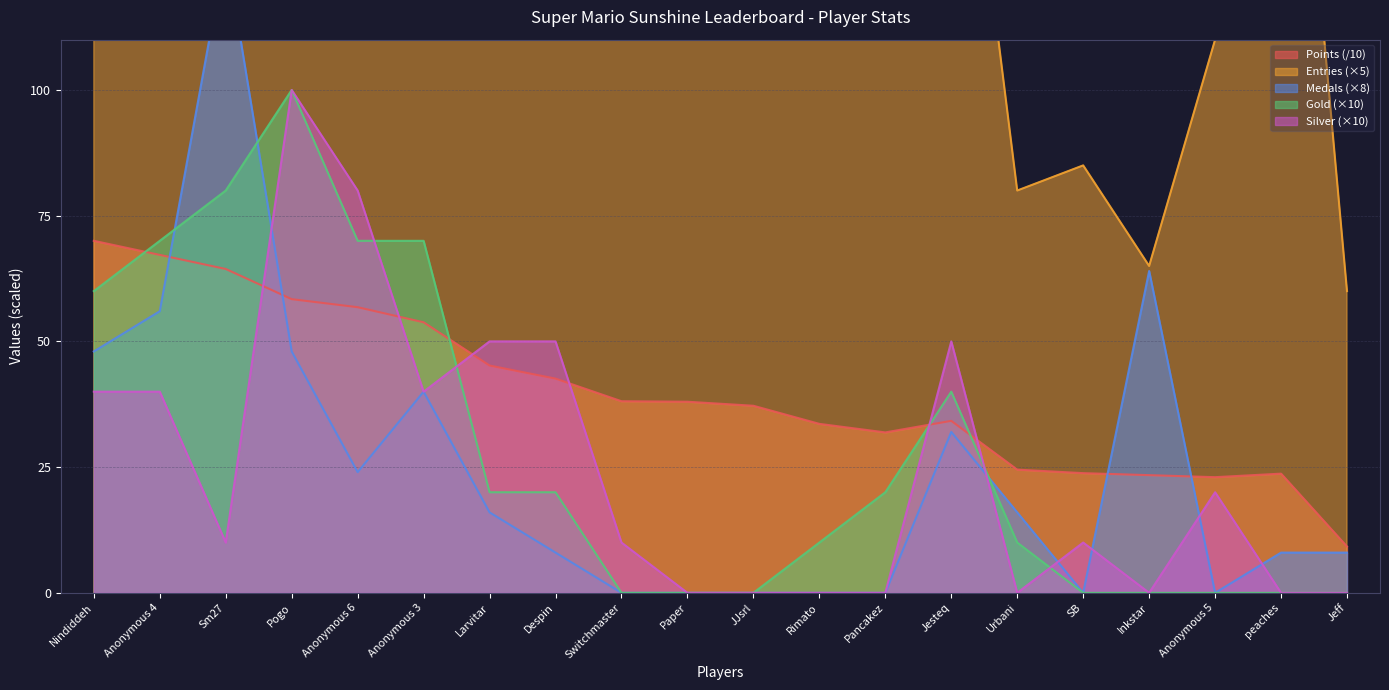

Which category has the lowest value in the Entries series?

Jeff